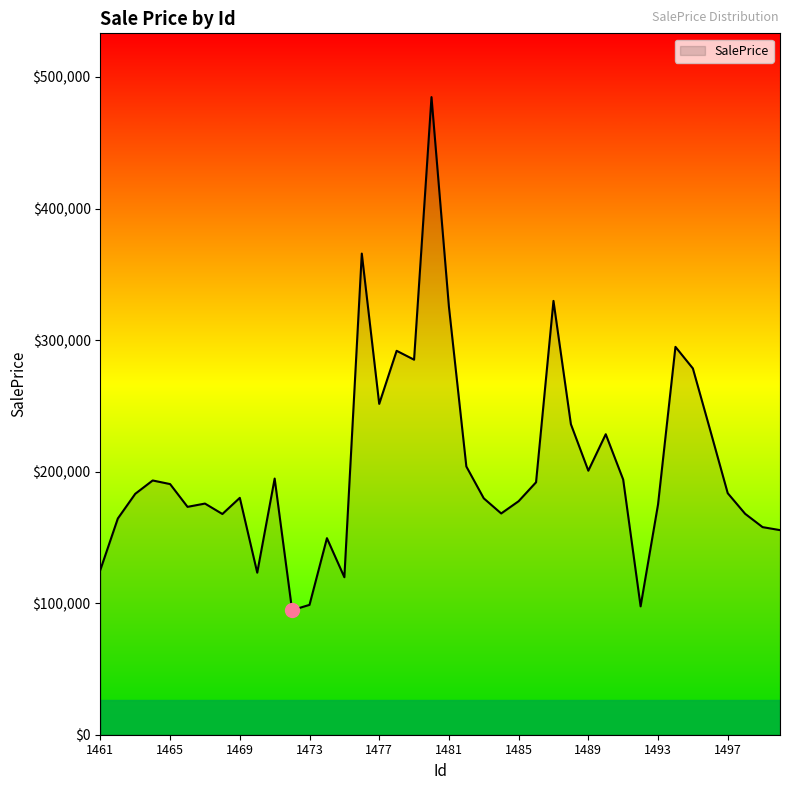

True or false: there are more than 2 points higher than both neighbors.

True